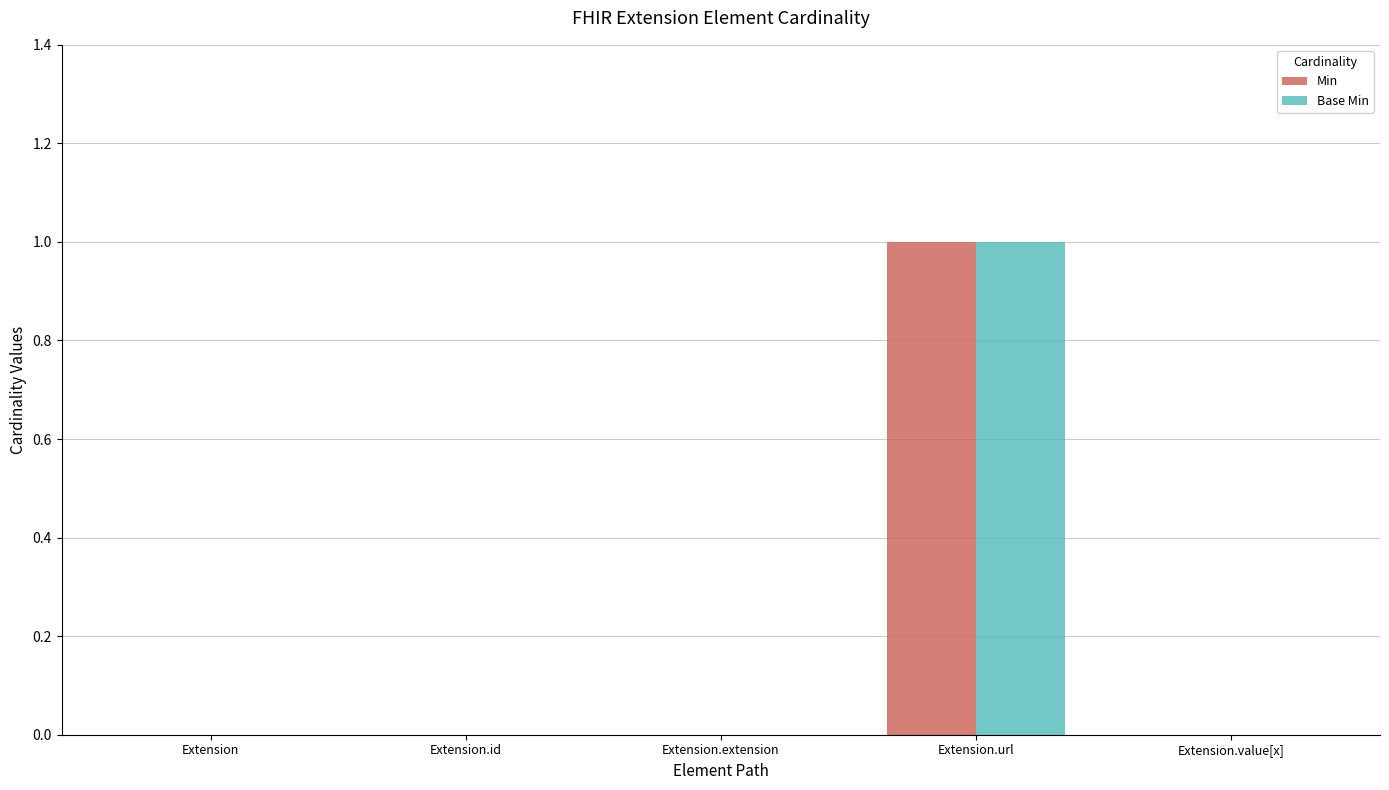

How many groups of bars are there?

5